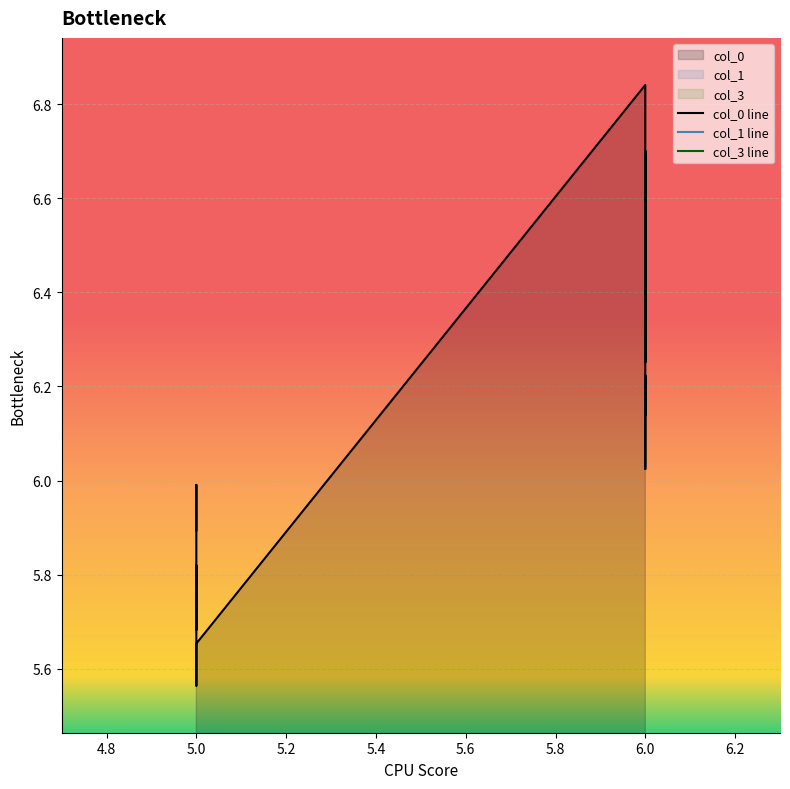

The value of col_3 at 6 is 0.5. True or false?

False